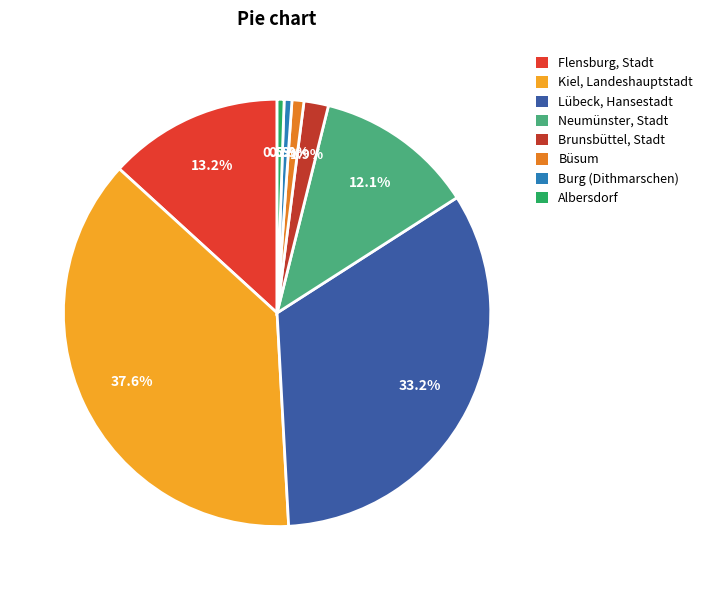

To the nearest percent, what is the combined percentage of Albersdorf and Burg (Dithmarschen)?

1%